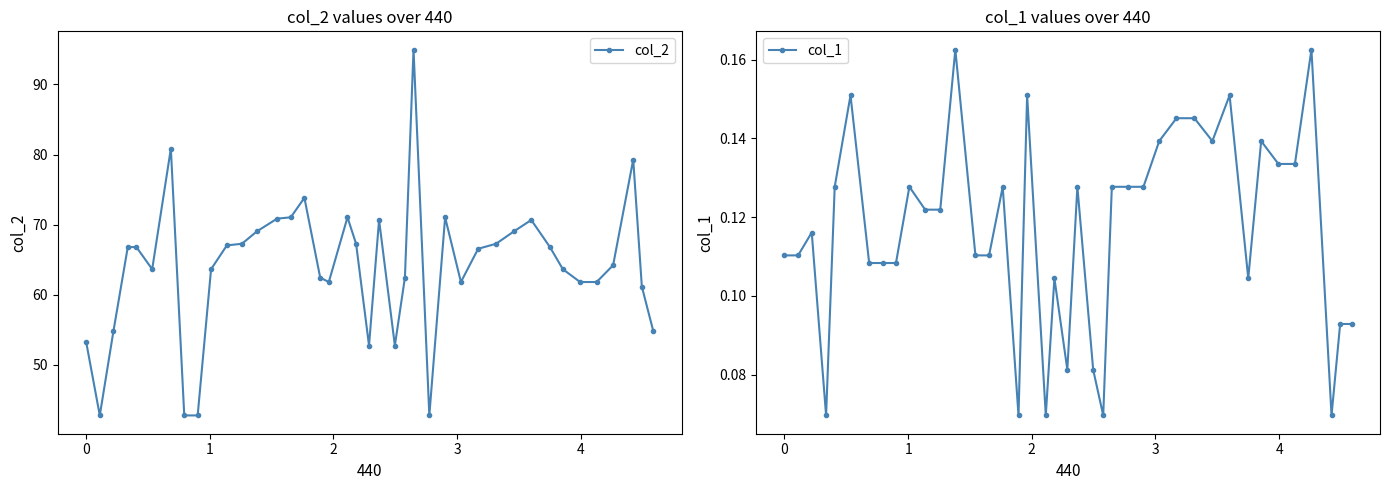

Is this an area chart (filled region under the line)?

No